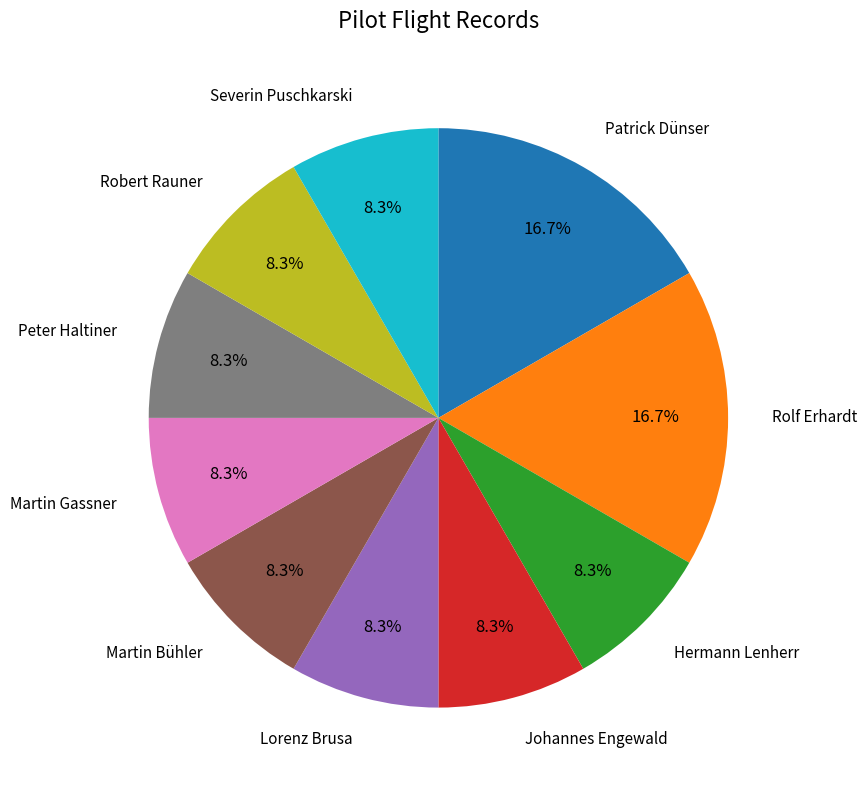

How many slices are in this pie chart?

10